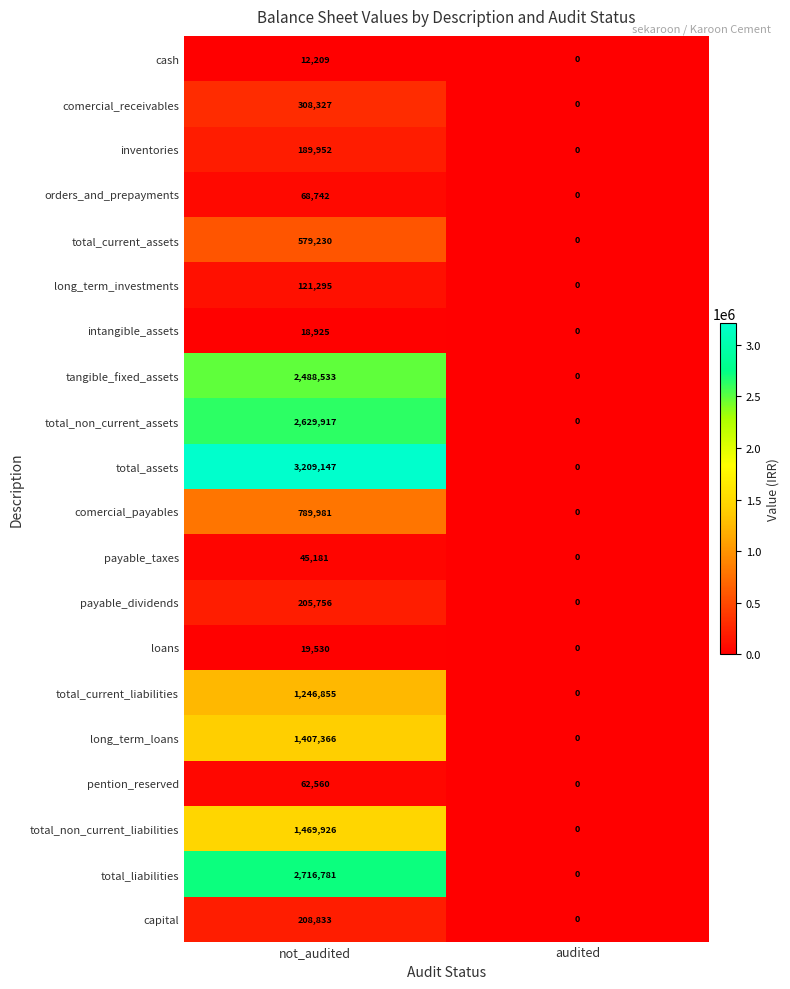

Is it true that total_current_assets equals 312119 at audited?

False